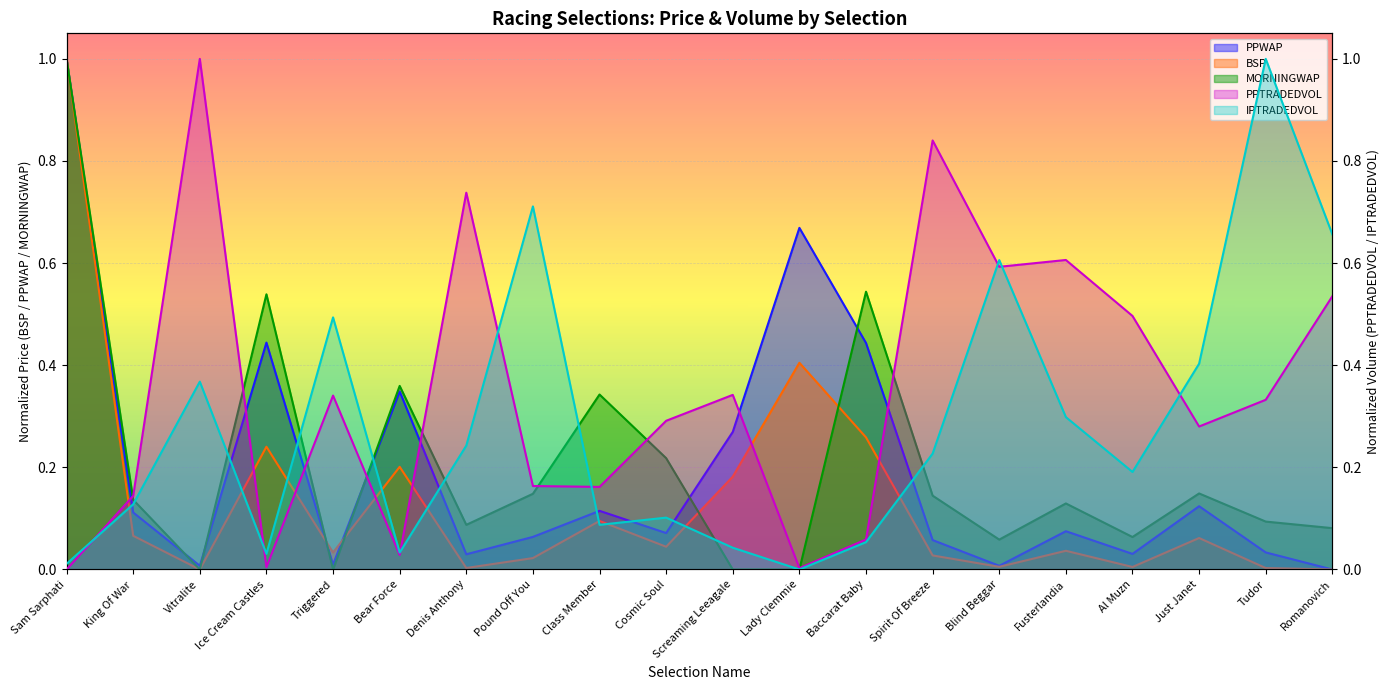

What is the difference between the highest and lowest values at Just Janet?

0.3